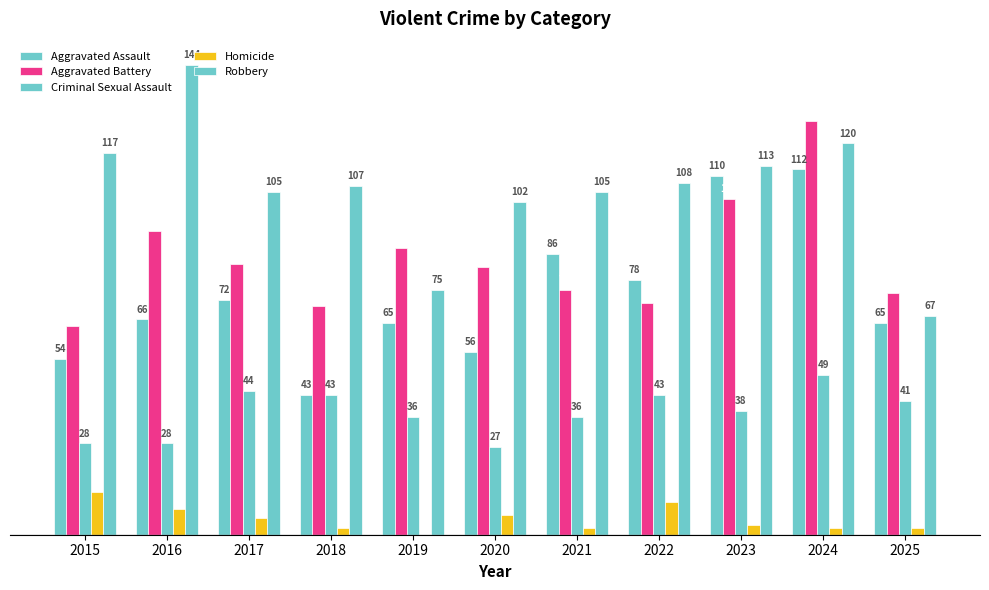

Rank the categories by Aggravated Assault value from highest to lowest.

2024, 2023, 2021, 2022, 2017, 2016, 2019, 2025, 2020, 2015, 2018